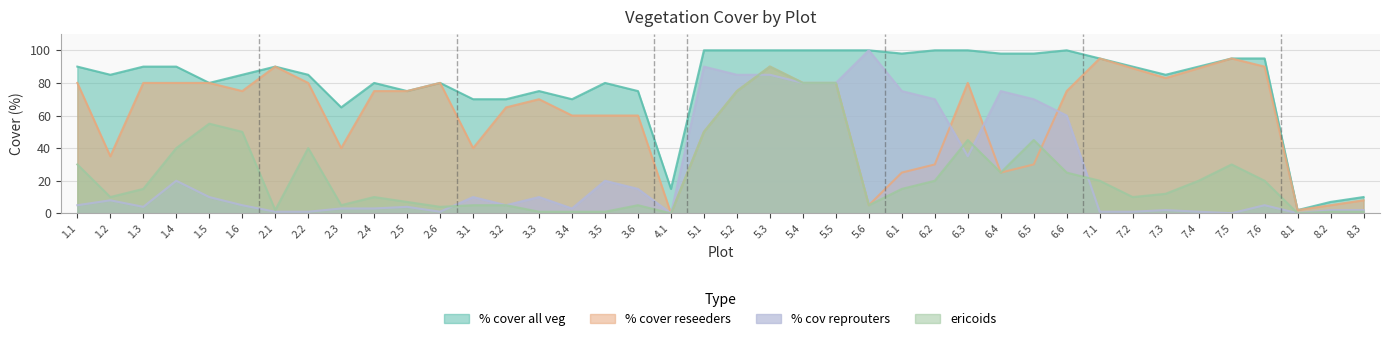

True or false: % cover all veg and % cov reprouters cross at least once.

False